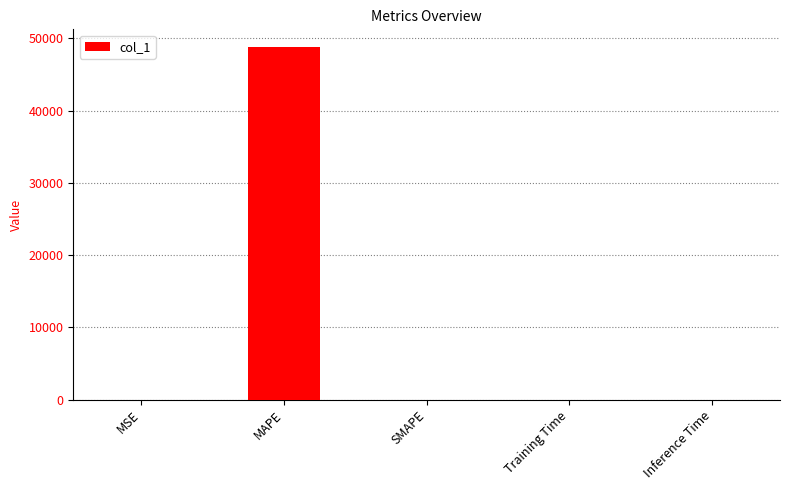

What is the sum of all values?

48800.8